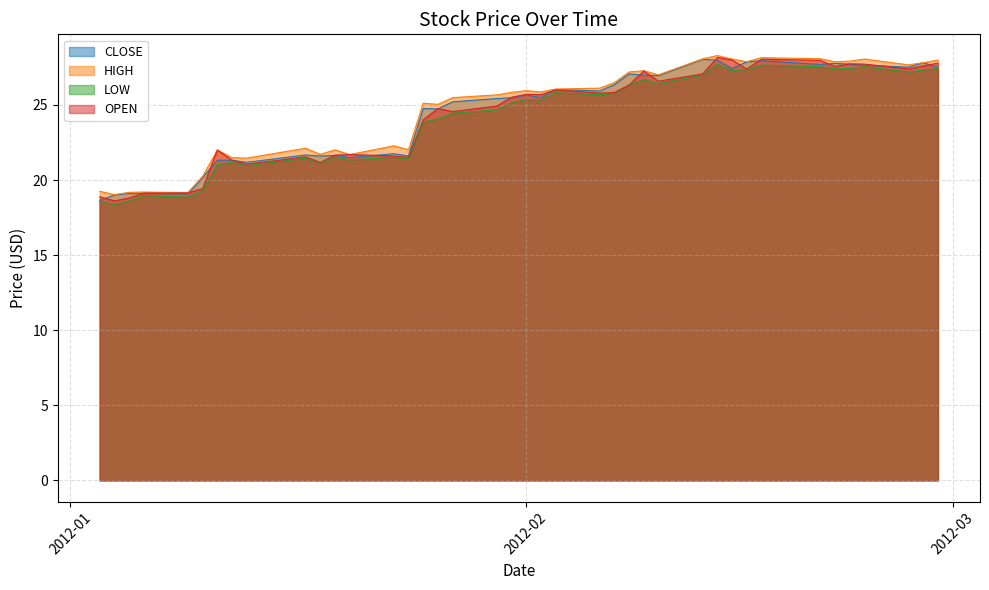

What is the lowest value of the HIGH series?

19.0